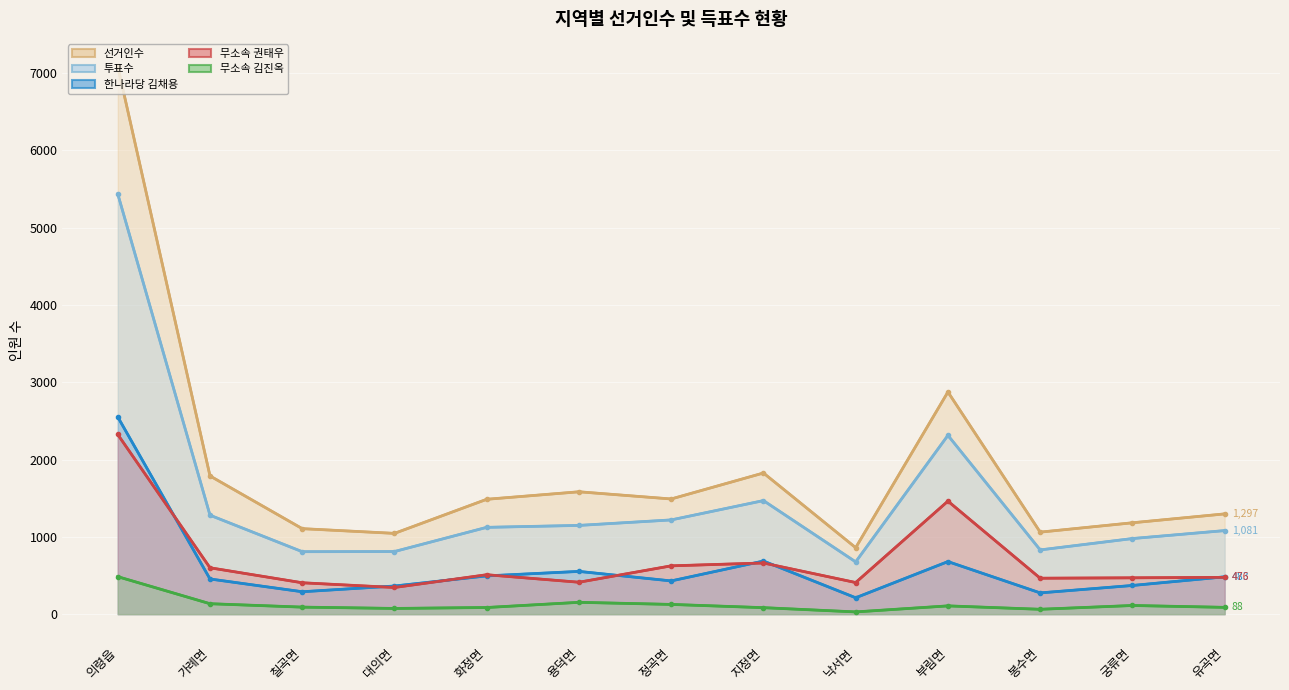

What is the label of the 3rd point from the right?

봉수면